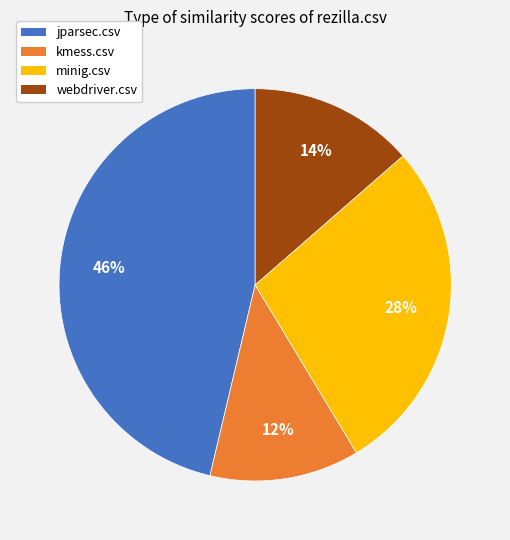

How many segments does this pie chart have?

4